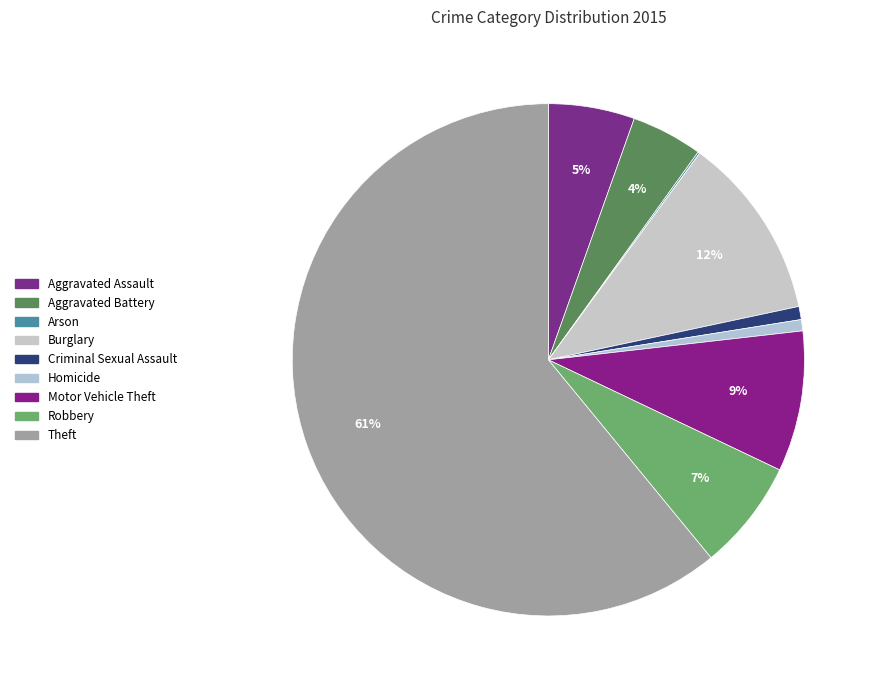

What is the majority slice?

Theft